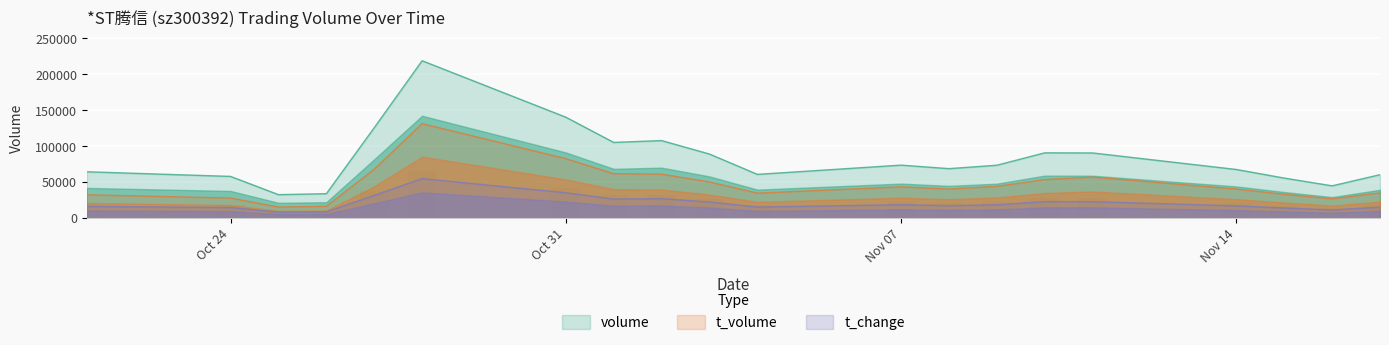

Which series changed the most between 2022-11-10 and 2022-11-14?

volume